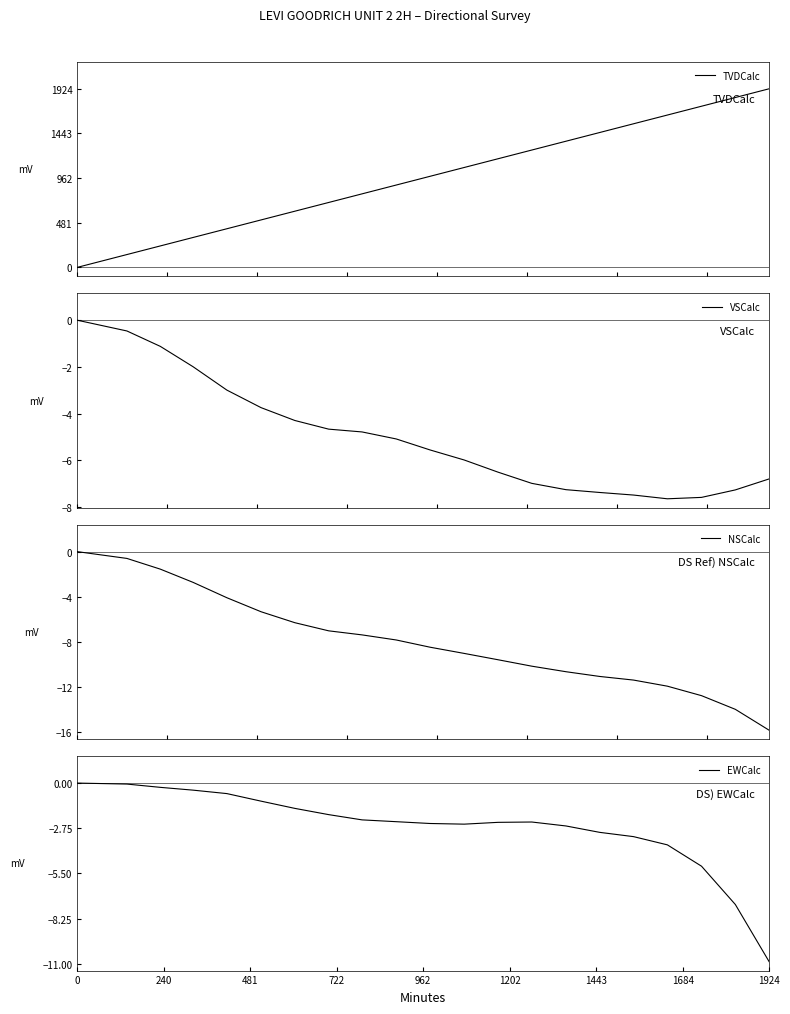

What is the lowest value of the VSCalc series?

-7.6